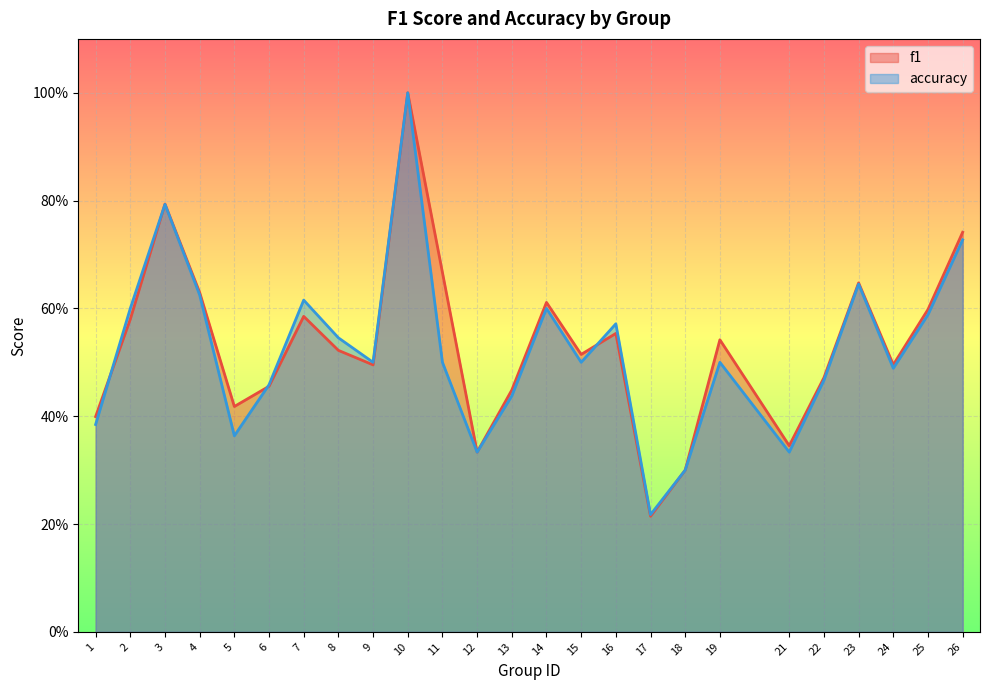

What is the average value of the f1 series?

0.5